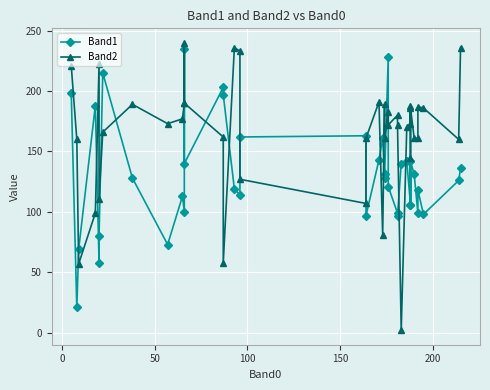

What is the value of the Band1 point at the 15th from the left?

197